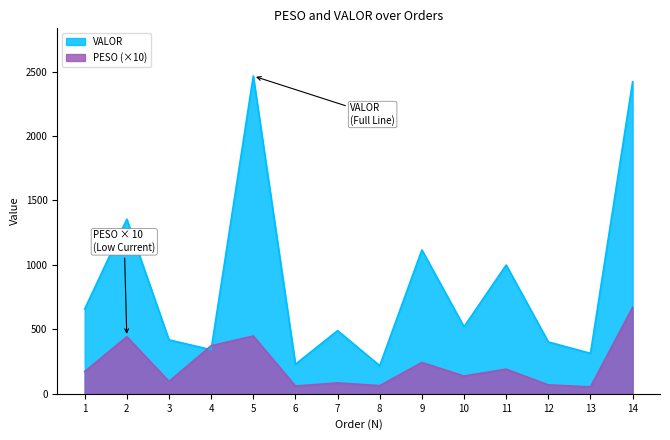

What is the spread (max minus min) of values at 2?

911.9